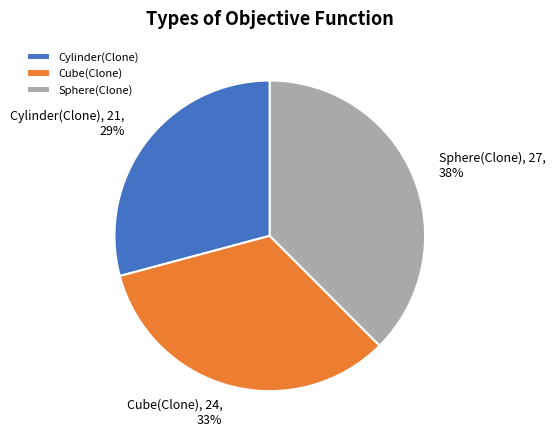

Is there any slice that represents more than half of the pie?

No